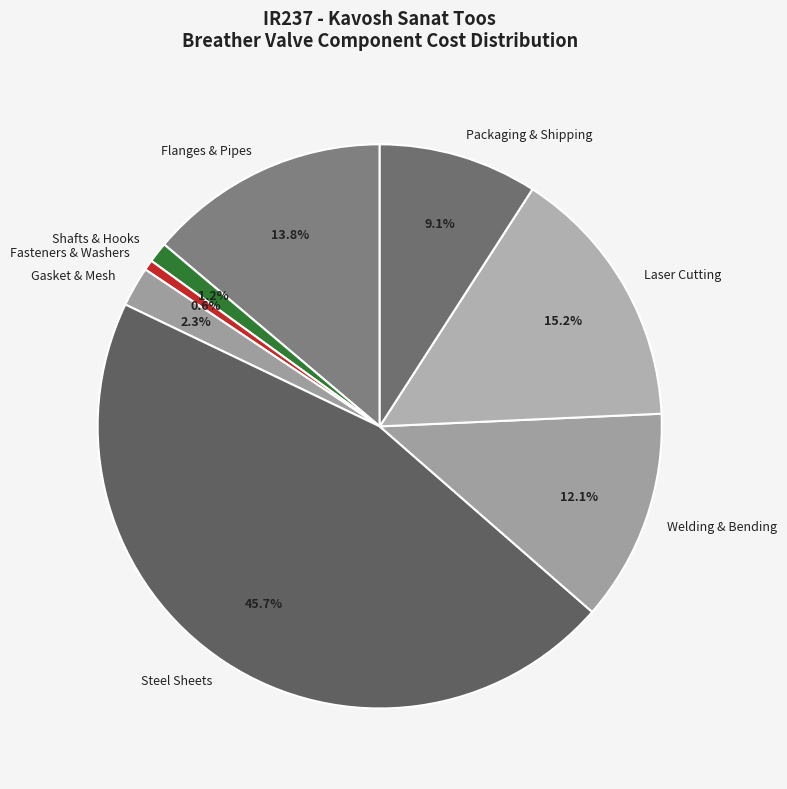

Which category has the biggest portion of the pie?

Steel Sheets